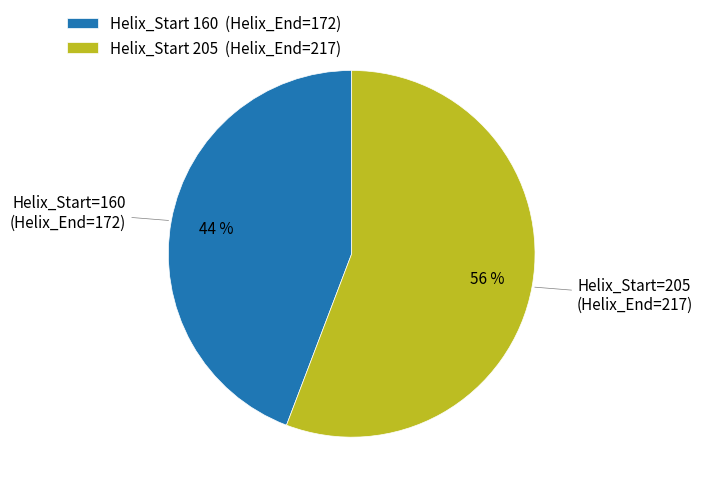

Do Helix_Start=160 and Helix_Start=205 together represent more than half of the pie?

Yes